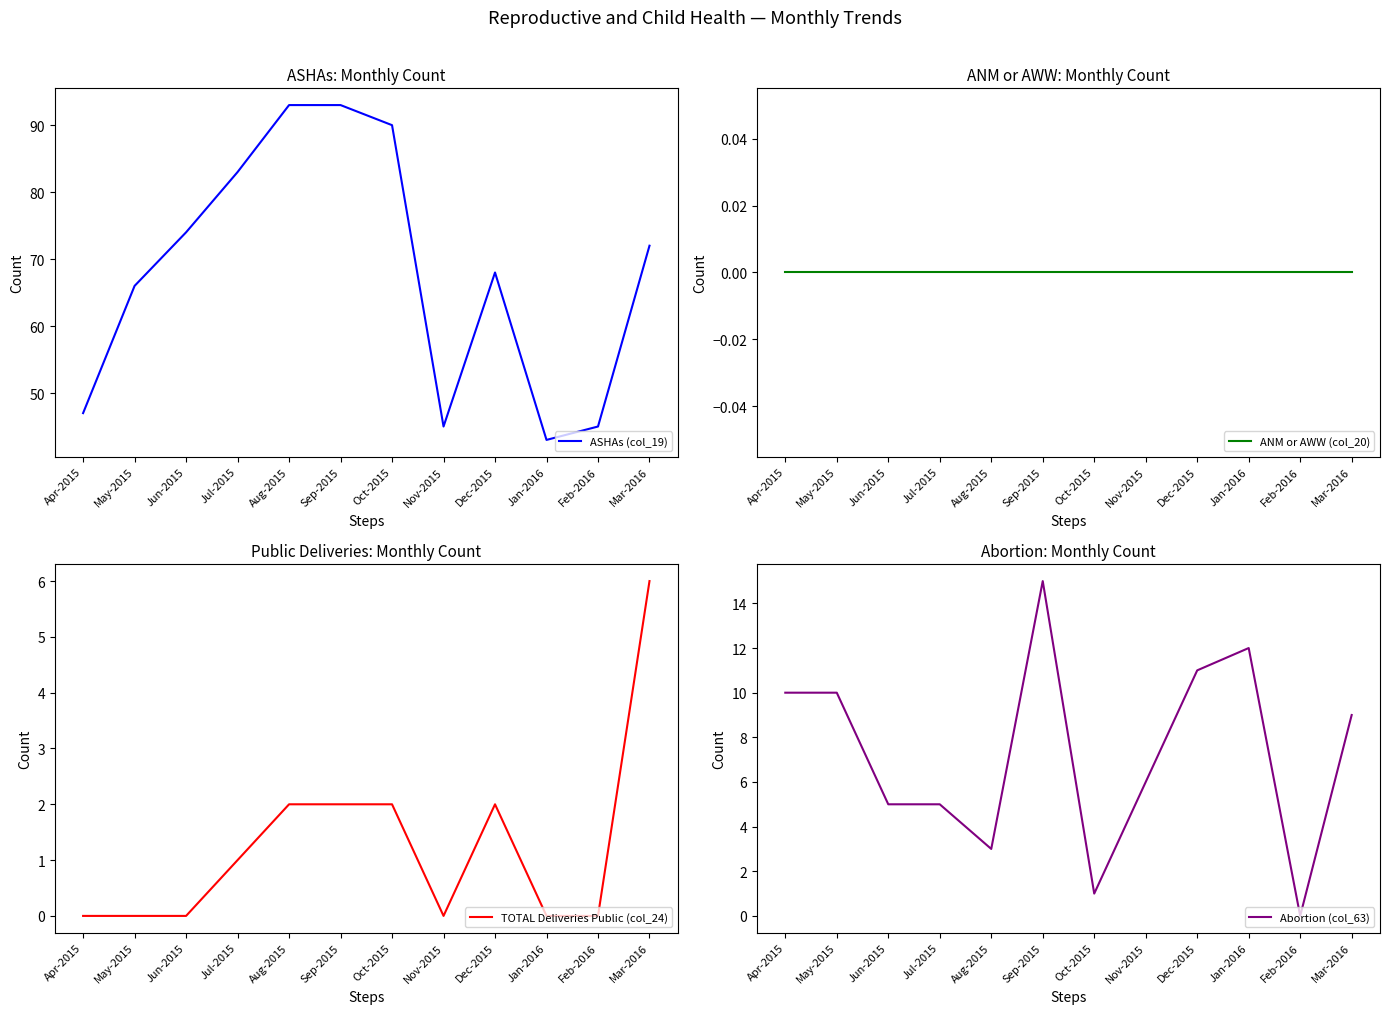

What is the total value across all series at Mar-2016?

87